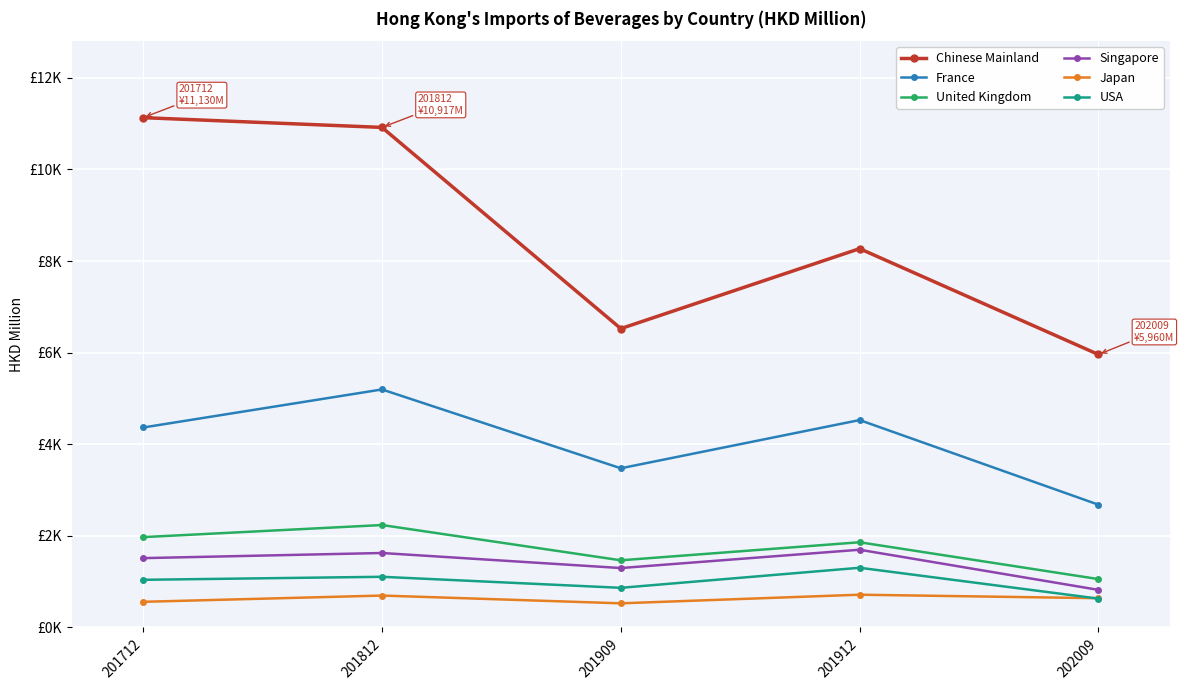

What is the sum of the USA values at 202009 and 201812?

1737.1